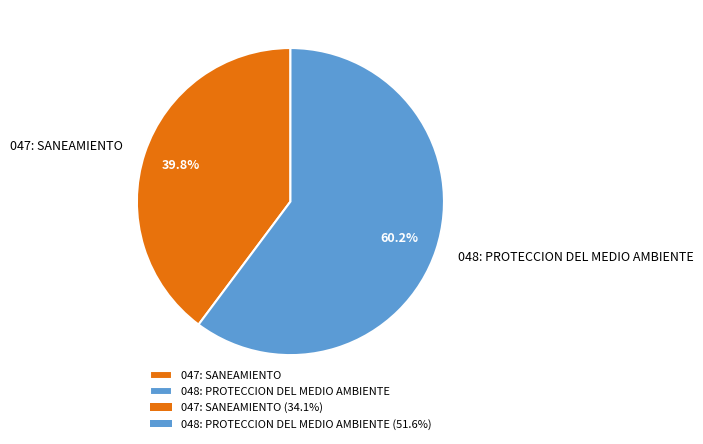

Which category has the biggest portion of the pie?

048: PROTECCION DEL MEDIO AMBIENTE